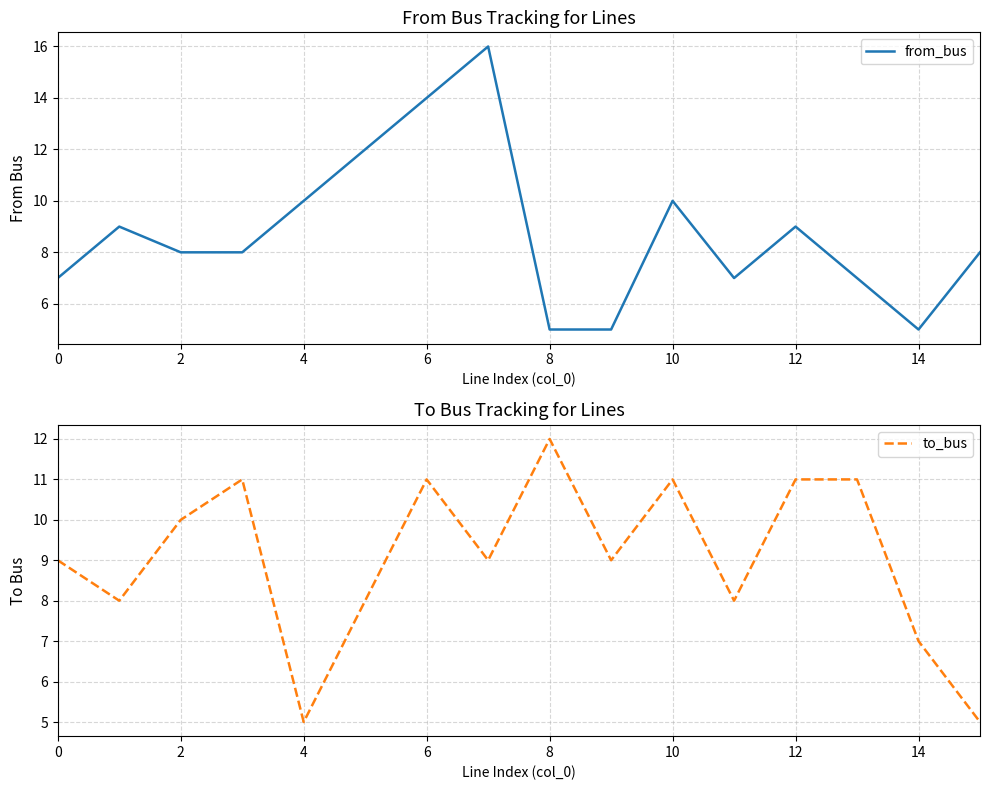

After their last crossing, which series has the higher values: from_bus or to_bus?

from_bus